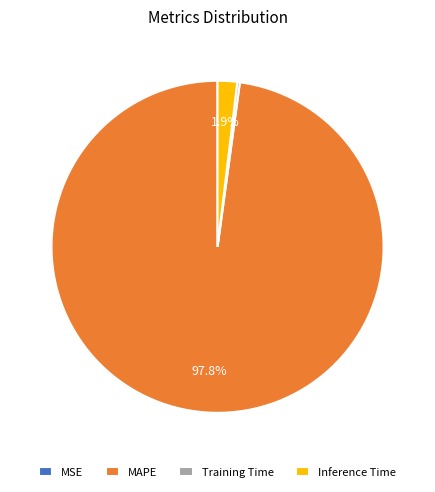

How much of the chart is everything except Inference Time?

98.1%